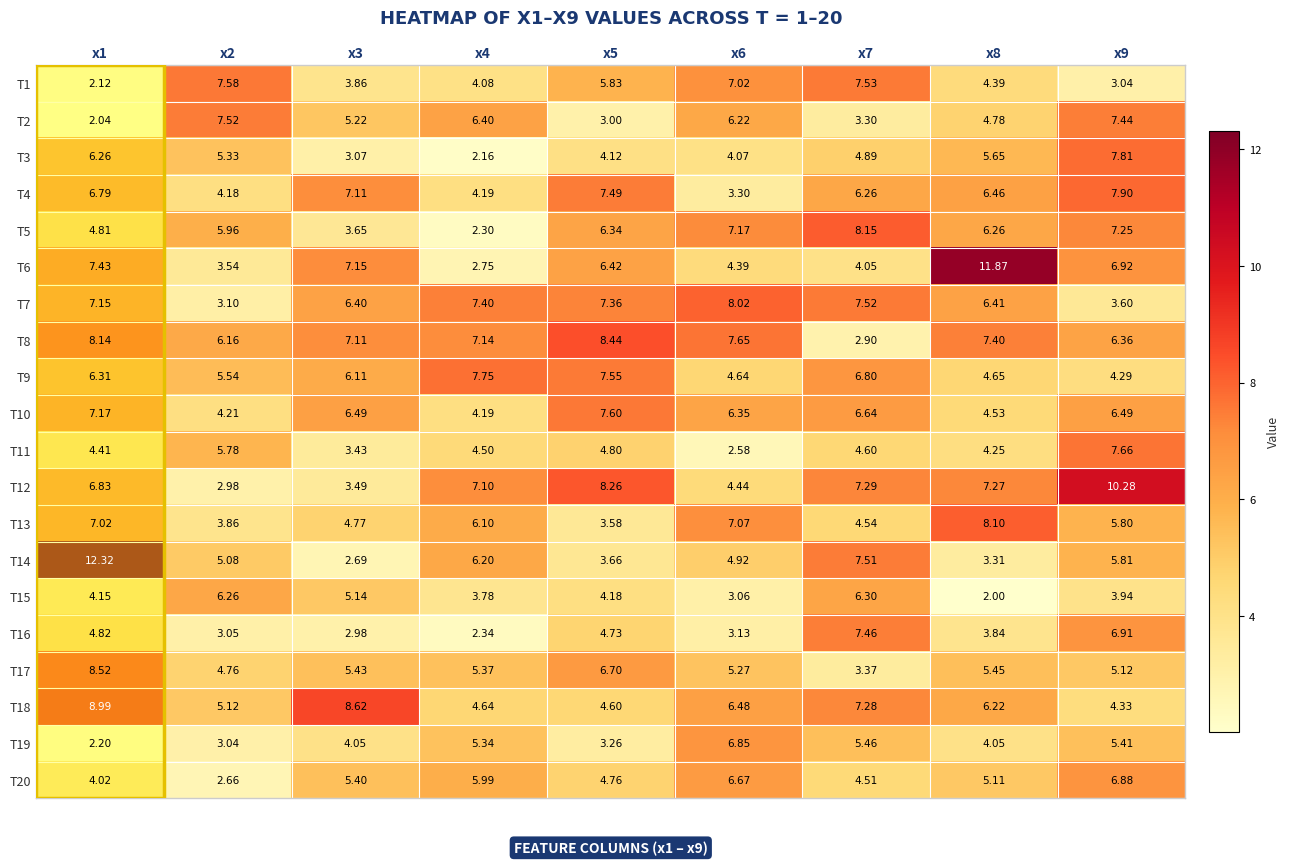

How many distinct data groups are displayed?

20